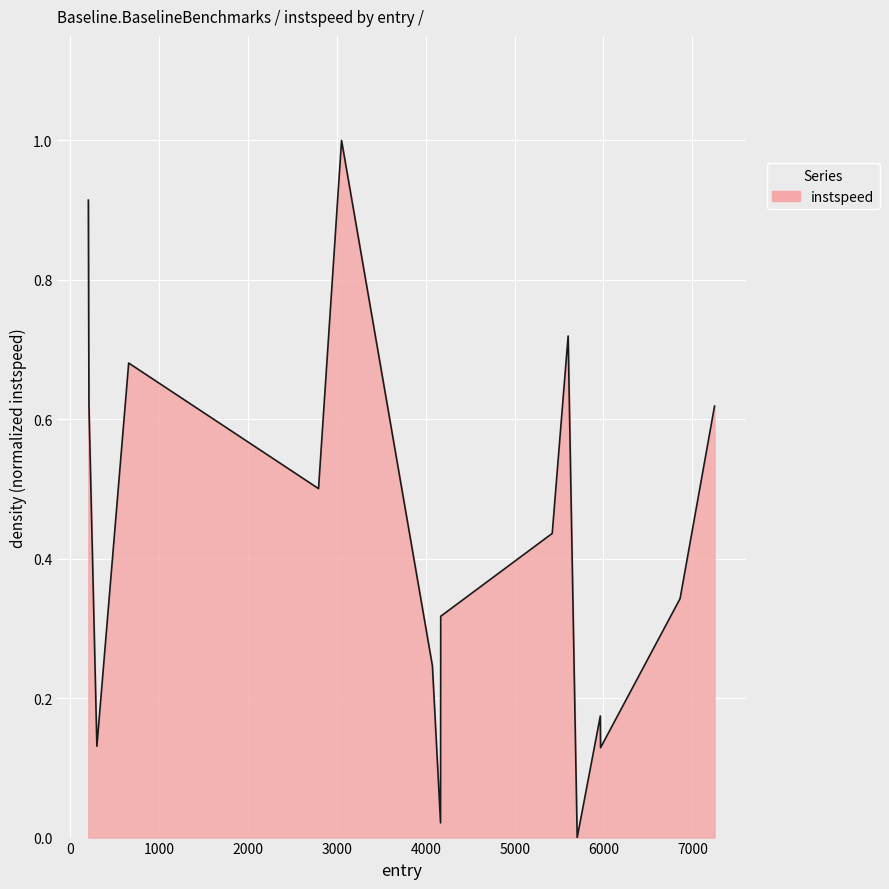

What is the greatest value displayed?

1.0